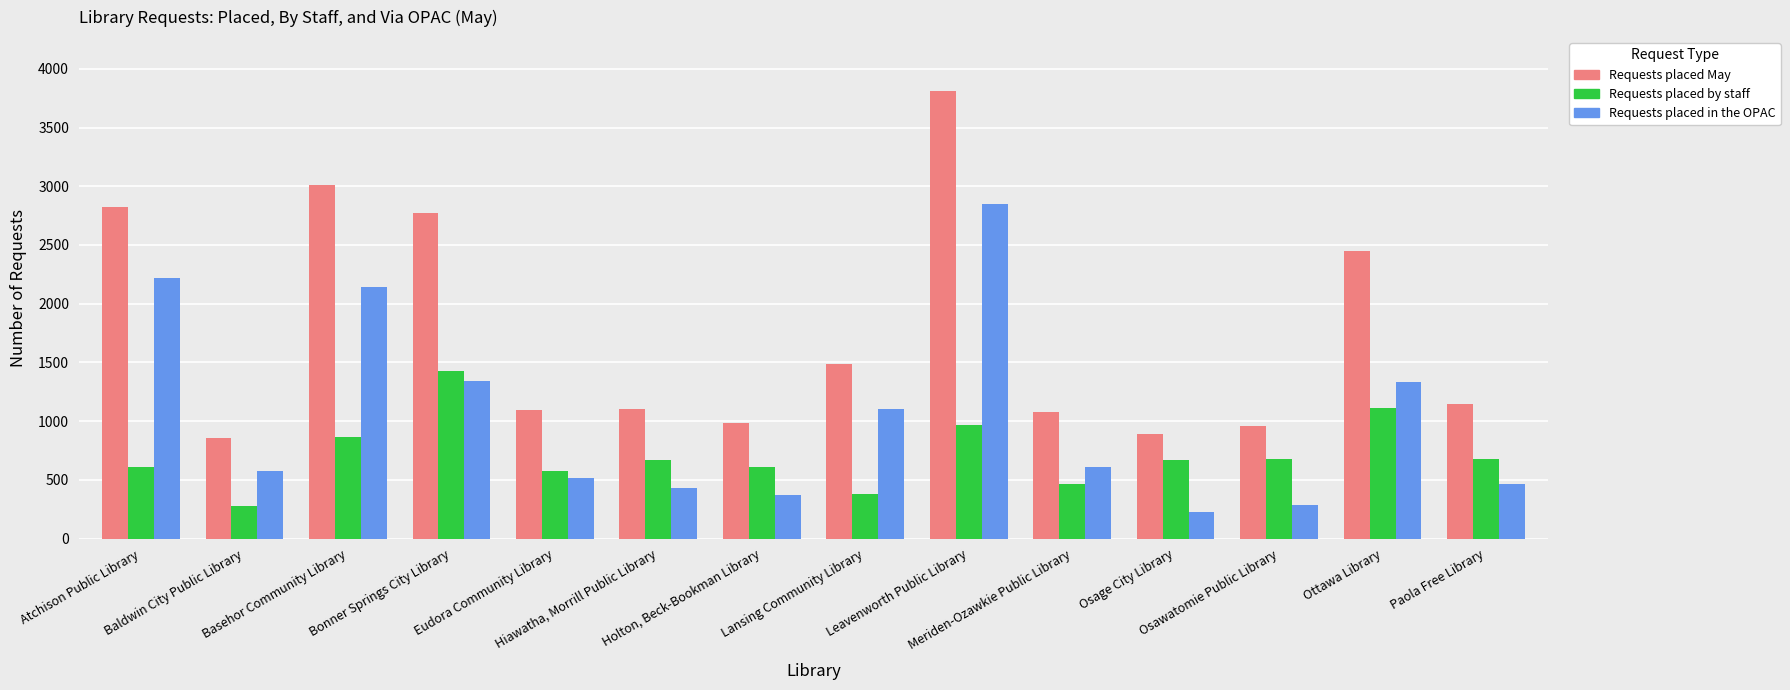

List the labels in order of Requests placed May value, smallest first.

Baldwin City Public Library, Osage City Library, Osawatomie Public Library, Holton, Beck-Bookman Library, Meriden-Ozawkie Public Library, Eudora Community Library, Hiawatha, Morrill Public Library, Paola Free Library, Lansing Community Library, Ottawa Library, Bonner Springs City Library, Atchison Public Library, Basehor Community Library, Leavenworth Public Library